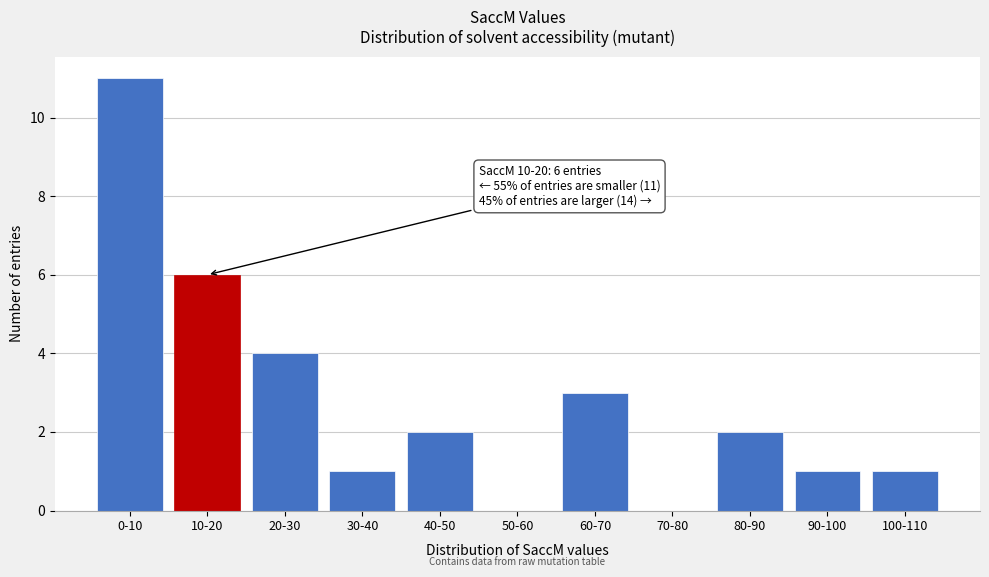

Reading left to right, extract all data points from this chart.

0-10=11	10-20=6	20-30=4	30-40=1	40-50=2	50-60=0	60-70=3	70-80=0	80-90=2	90-100=1	100-110=1